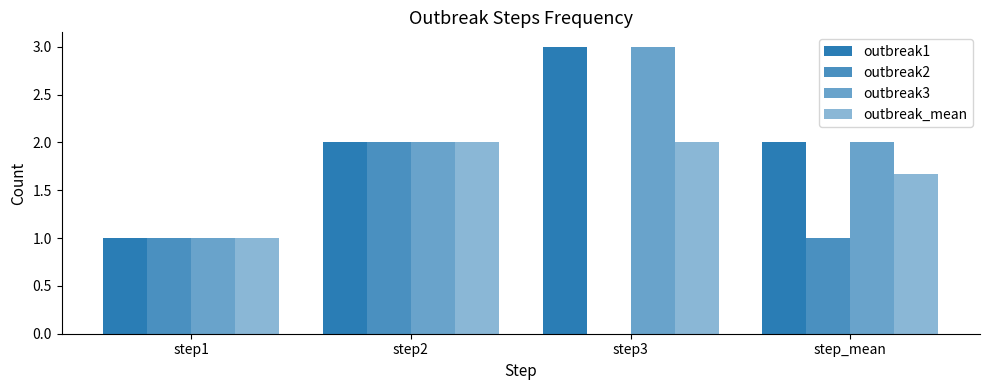

What is the difference between the maximum and minimum values in the outbreak1 series?

2.0